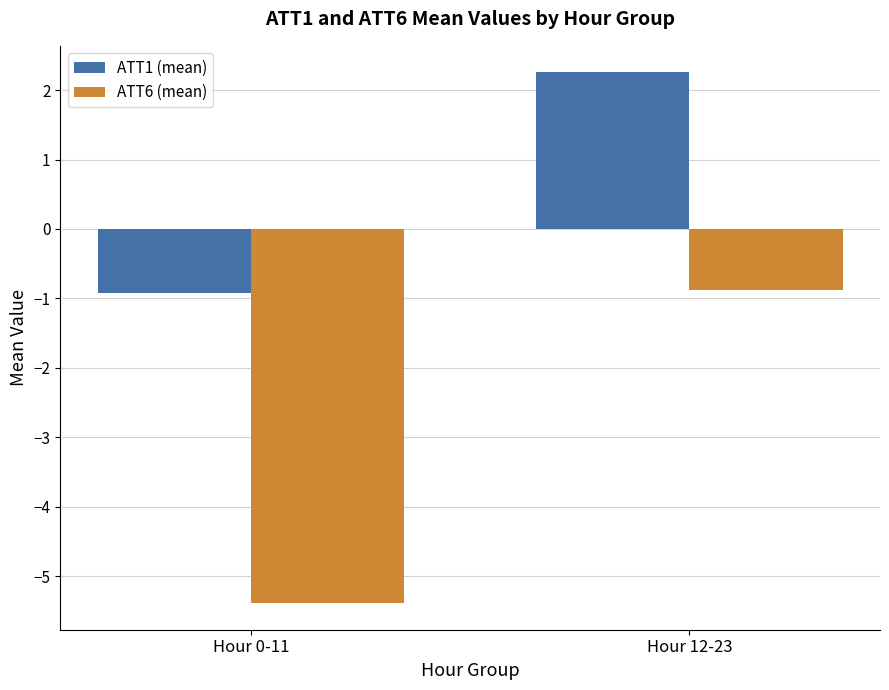

At how many categories does at least one series exceed 2?

1